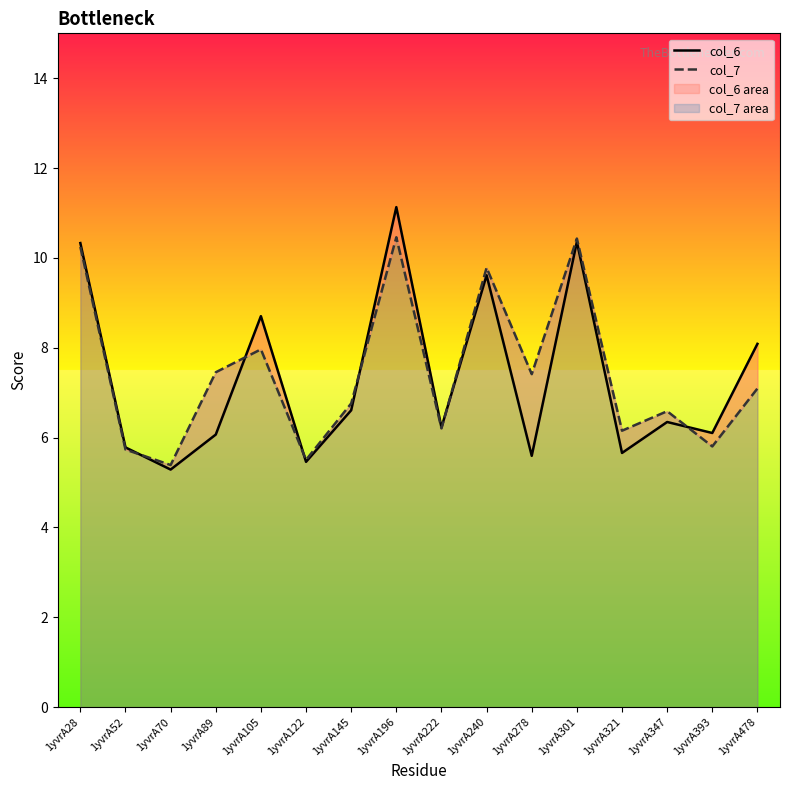

Count the number of categories in the chart.

16